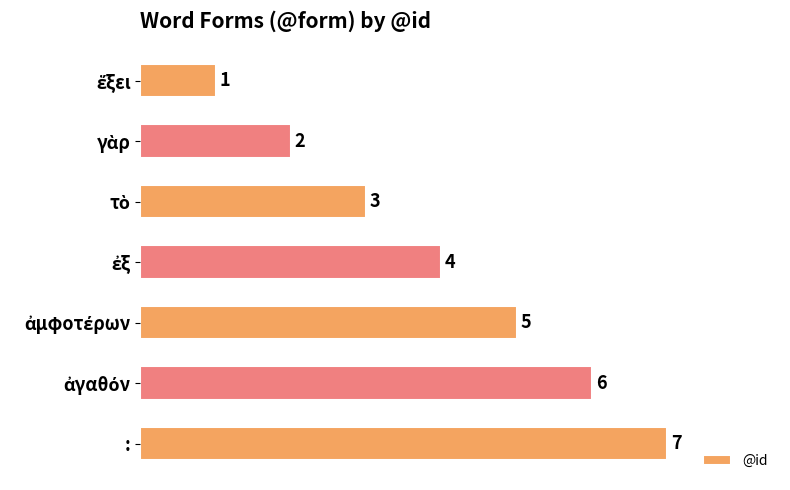

Which label corresponds to the largest value in the chart?

: